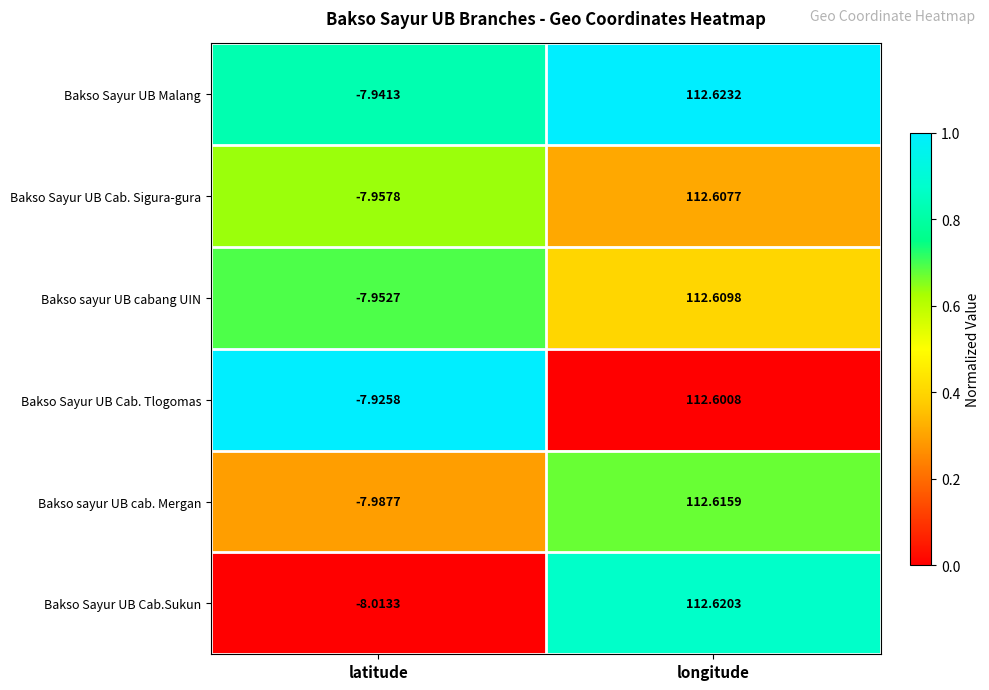

At which category is the sum across all series the highest?

longitude